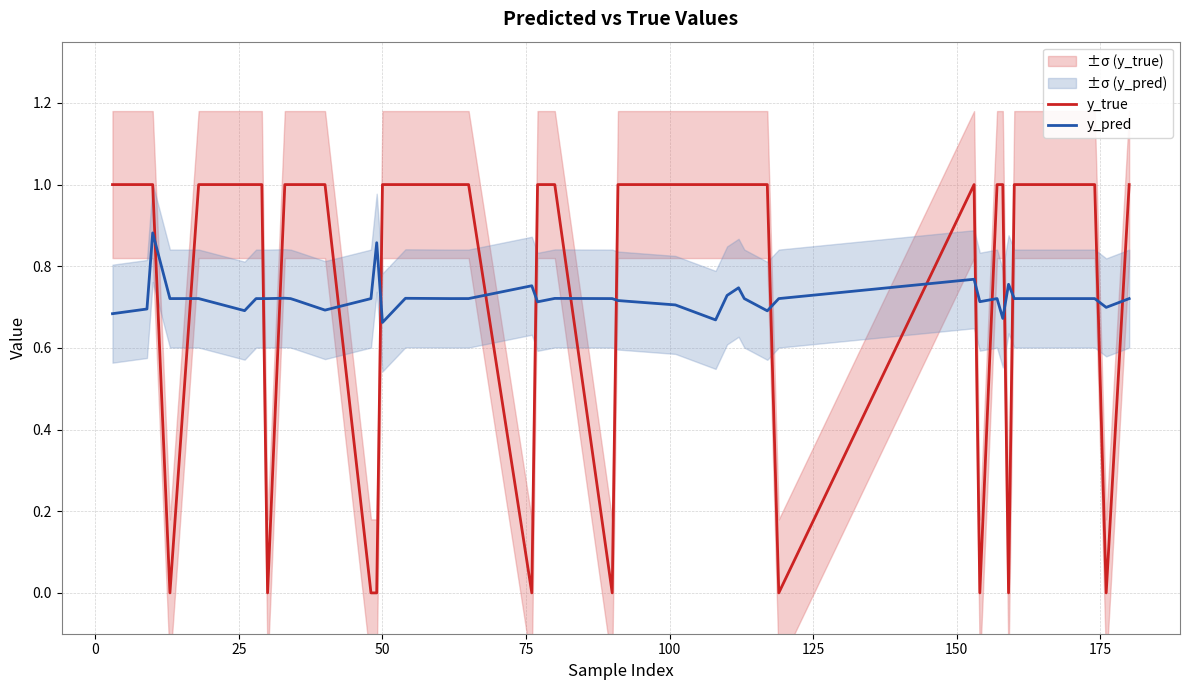

What is the maximum value for y_true?

1.0